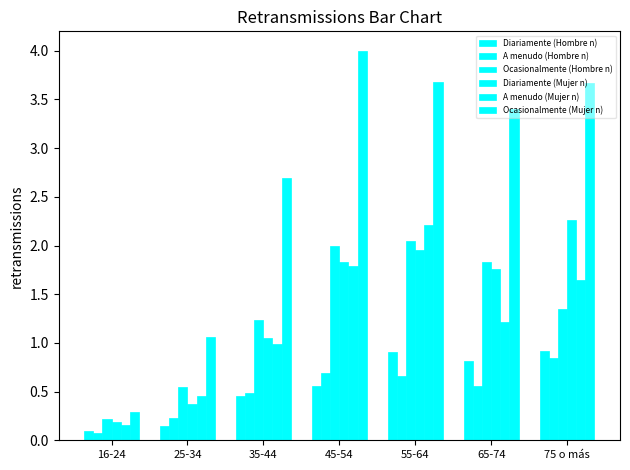

Reading left to right, list all the values displayed in this chart.

Diariamente (Hombre n): 16-24=0.1	25-34=0.1	35-44=0.5	45-54=0.6	55-64=0.9	65-74=0.8	75 o más=0.9
A menudo (Hombre n): 16-24=0.1	25-34=0.2	35-44=0.5	45-54=0.7	55-64=0.7	65-74=0.6	75 o más=0.8
Ocasionalmente (Hombre n): 16-24=0.2	25-34=0.5	35-44=1.2	45-54=2.0	55-64=2.1	65-74=1.8	75 o más=1.3
Diariamente (Mujer n): 16-24=0.2	25-34=0.4	35-44=1.0	45-54=1.8	55-64=1.9	65-74=1.8	75 o más=2.3
A menudo (Mujer n): 16-24=0.2	25-34=0.5	35-44=1.0	45-54=1.8	55-64=2.2	65-74=1.2	75 o más=1.6
Ocasionalmente (Mujer n): 16-24=0.3	25-34=1.1	35-44=2.7	45-54=4.0	55-64=3.7	65-74=3.4	75 o más=3.7